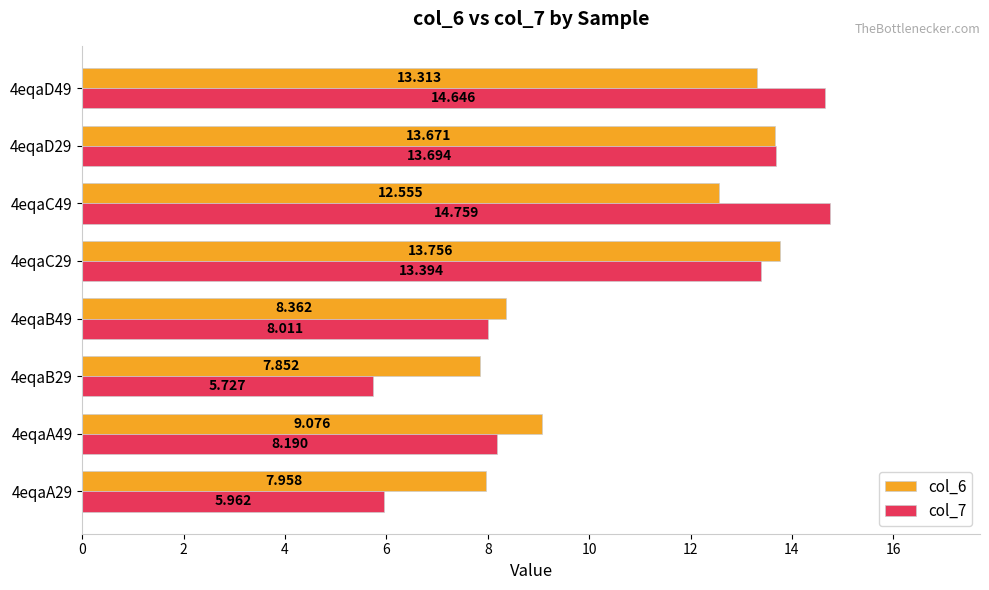

Is the value of col_6 at 4eqaB49 greater than the value of col_7 at 4eqaA29?

Yes